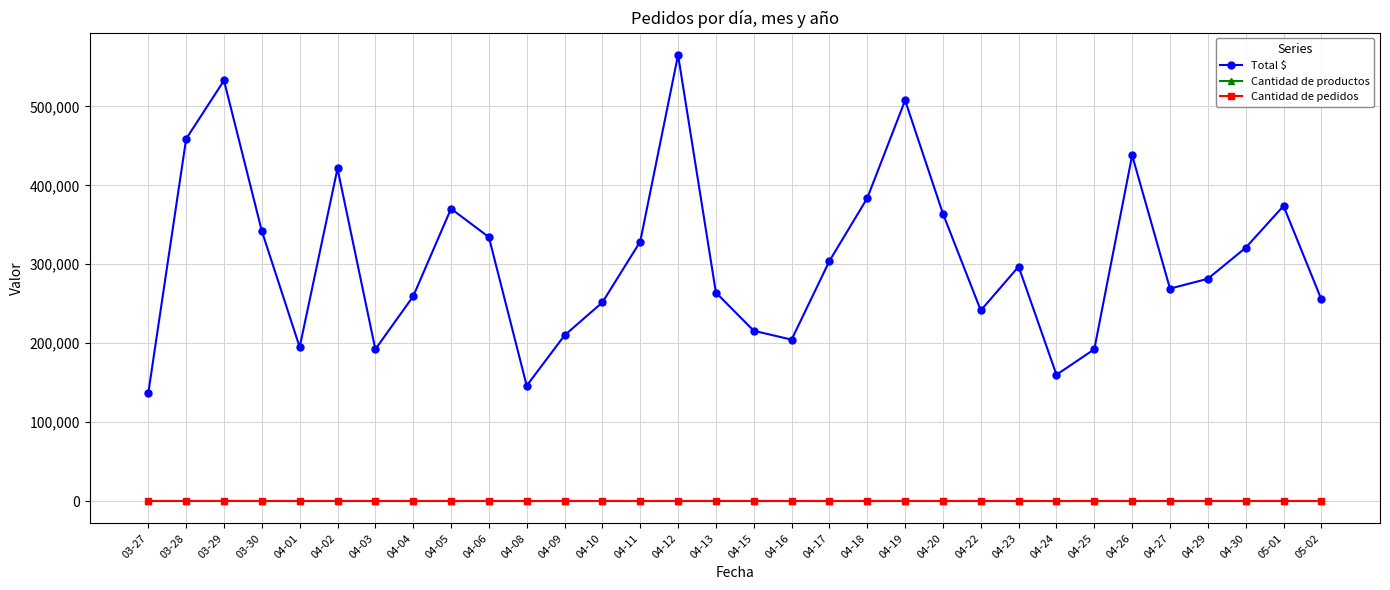

At how many categories does at least one series exceed 432084?

5